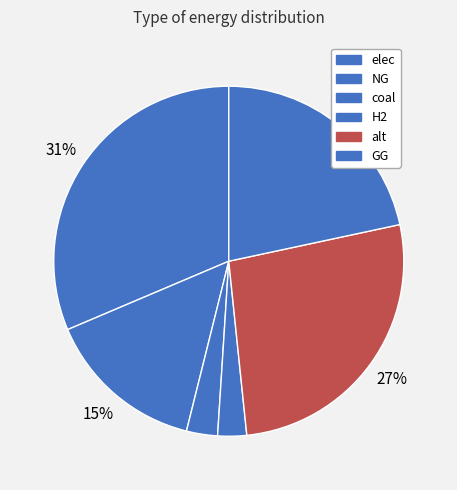

To the nearest percent, what percentage of the pie is H2?

3%